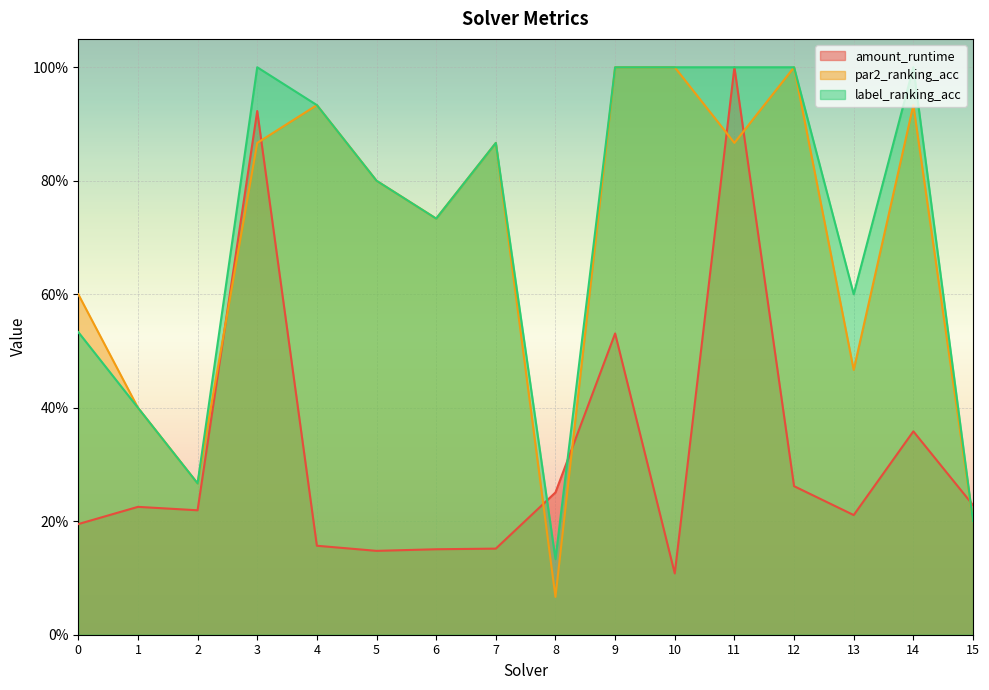

Is it true that label_ranking_acc equals 0.5 at 0?

True